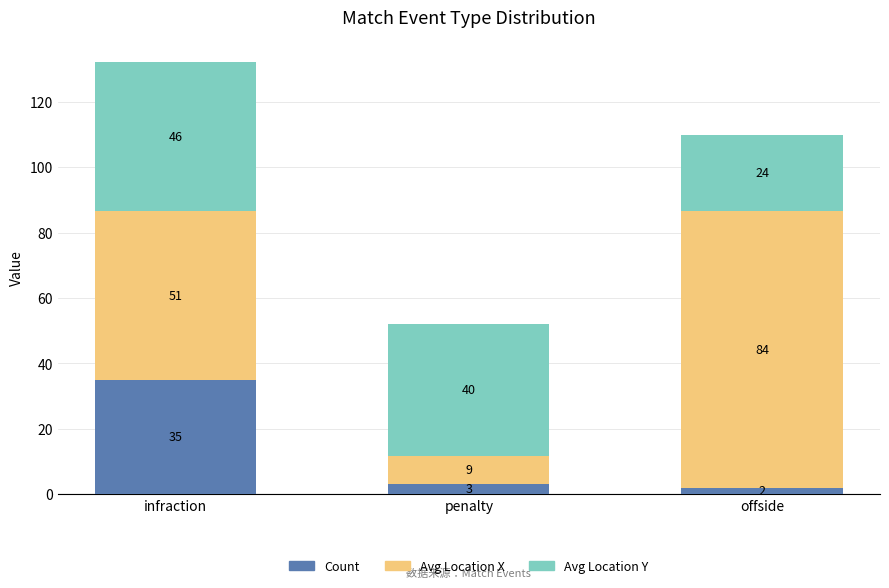

What is the average value of the Avg Location X series?

48.2